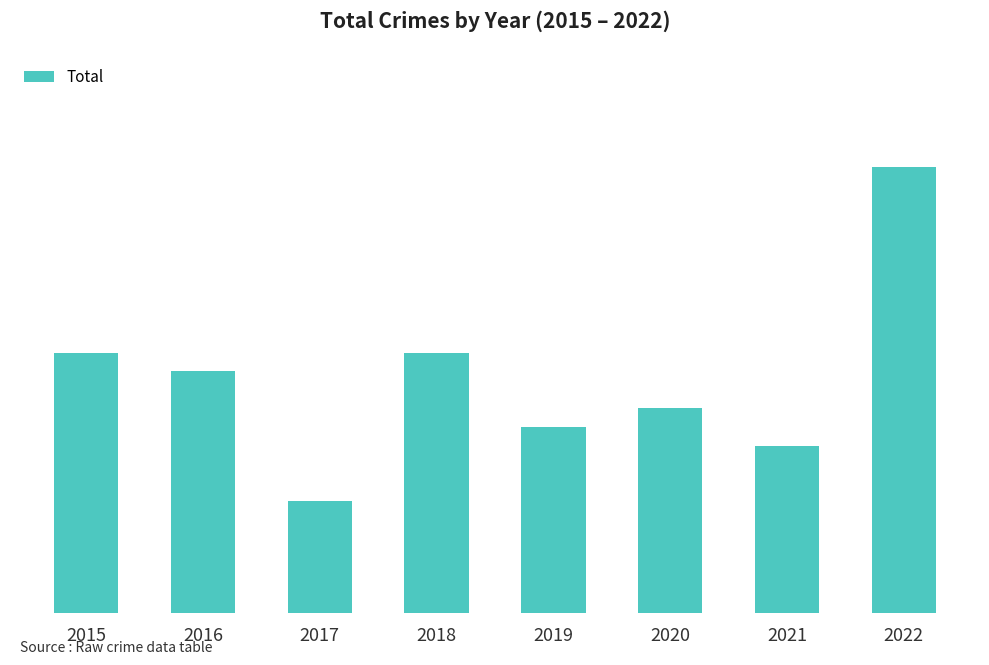

What is the average value?

13